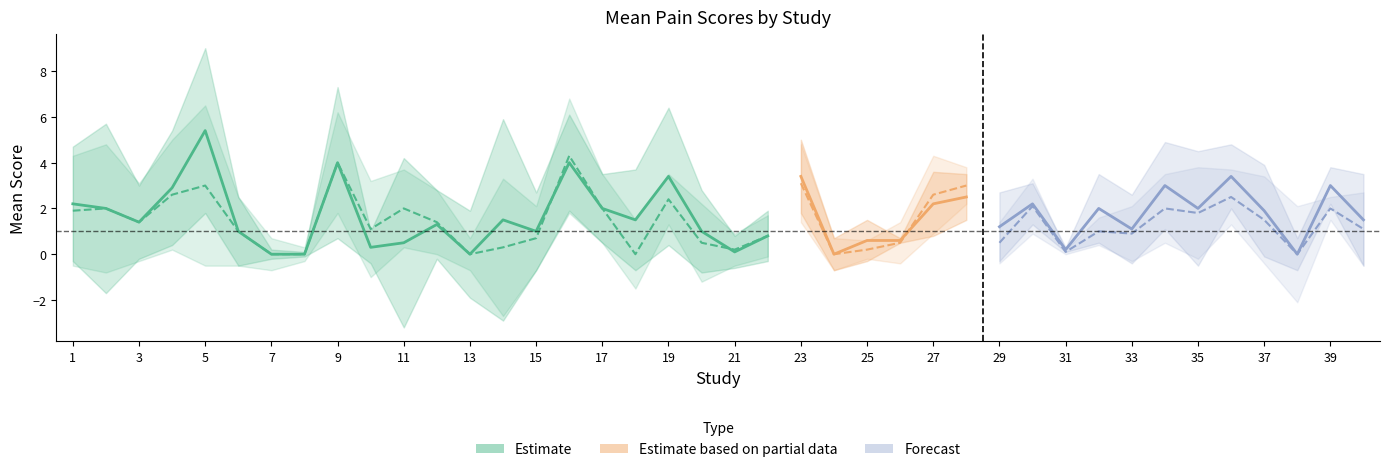

The chart shows a value of 0.7 at 11. True or false?

False